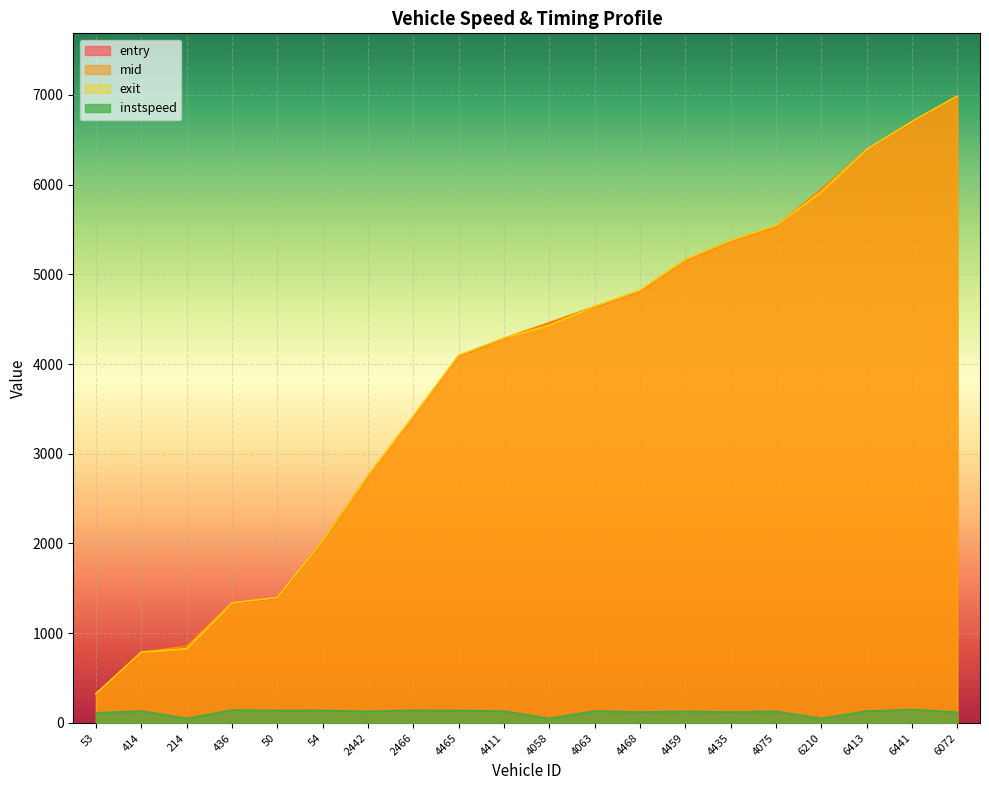

Reading right to left, list all the values displayed in this chart.

entry: 6980.2	6697.1	6384.2	5942.9	5535.9	5367.6	5156.6	4813.6	4635.7	4457.3	4282.3	4089.4	3410.1	2749.4	2025.4	1392.8	1332.8	853.0	783.6	320.3
mid: 6983.2	6699.6	6387.0	5946.3	5538.5	5370.6	5159.5	4816.6	4638.4	4460.1	4285.2	4092.0	3412.6	2752.3	2028.1	1395.3	1335.4	855.5	786.3	323.3
exit: 6986.2	6702.0	6390.3	5919.6	5541.3	5373.5	5162.3	4819.5	4641.1	4432.9	4288.0	4094.6	3416.6	2755.3	2030.7	1397.8	1337.9	828.0	789.0	326.4
instspeed: 119.1	149.5	131.8	50.0	129.1	121.6	129.3	122.1	133.0	50.0	131.5	139.2	141.7	128.4	139.0	140.1	143.4	50.0	133.3	112.0